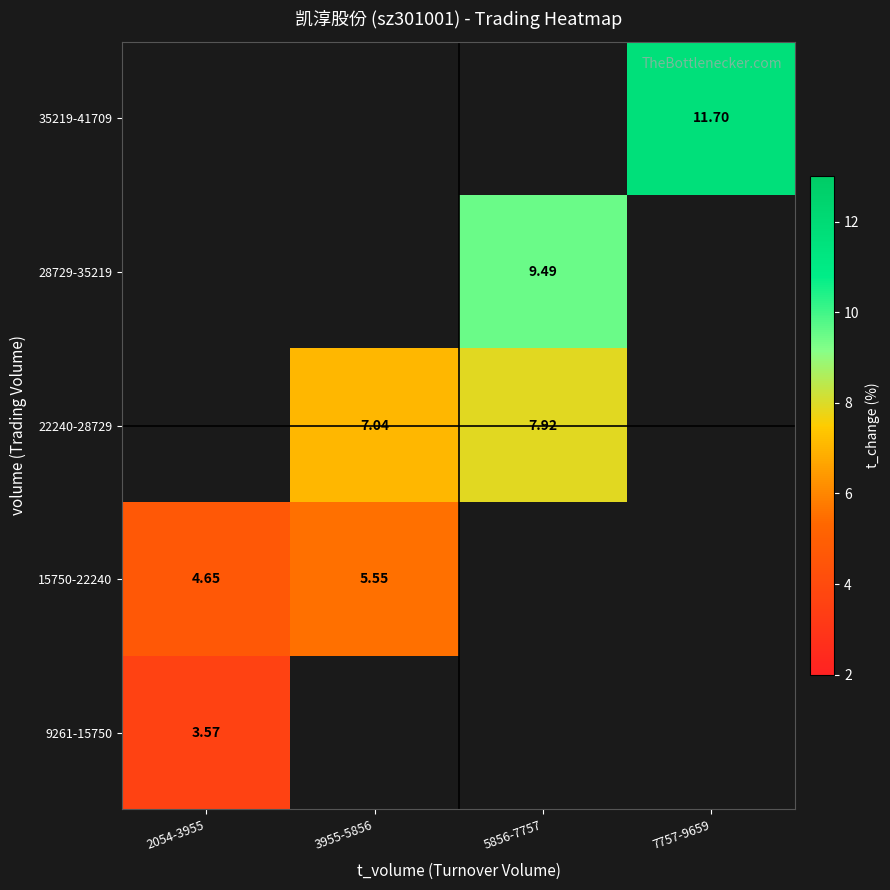

Rank the series by their average value, from highest to lowest.

9261-15750, 15750-22240, 22240-28729, 28729-35219, 35219-41709